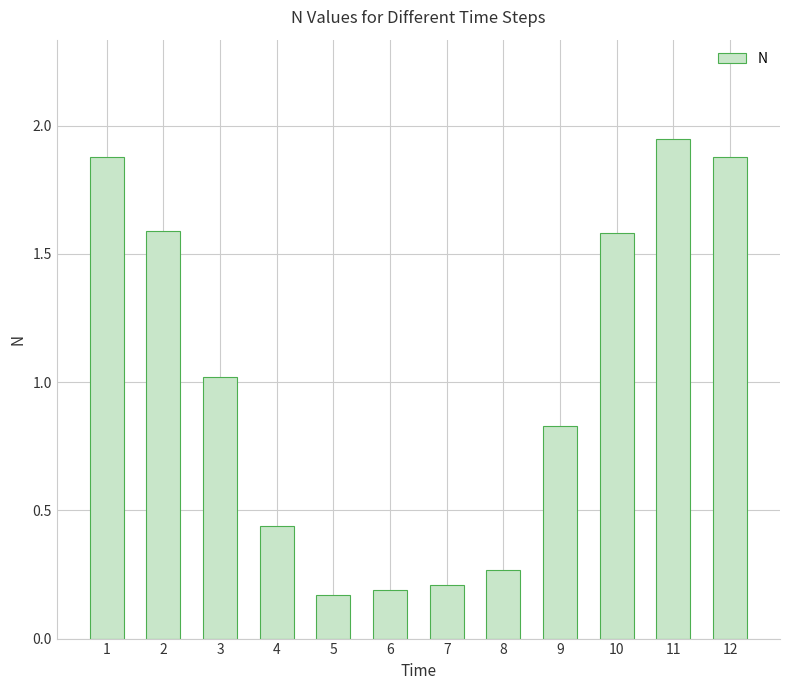

The chart shows a value of 1.9 at 1. True or false?

True